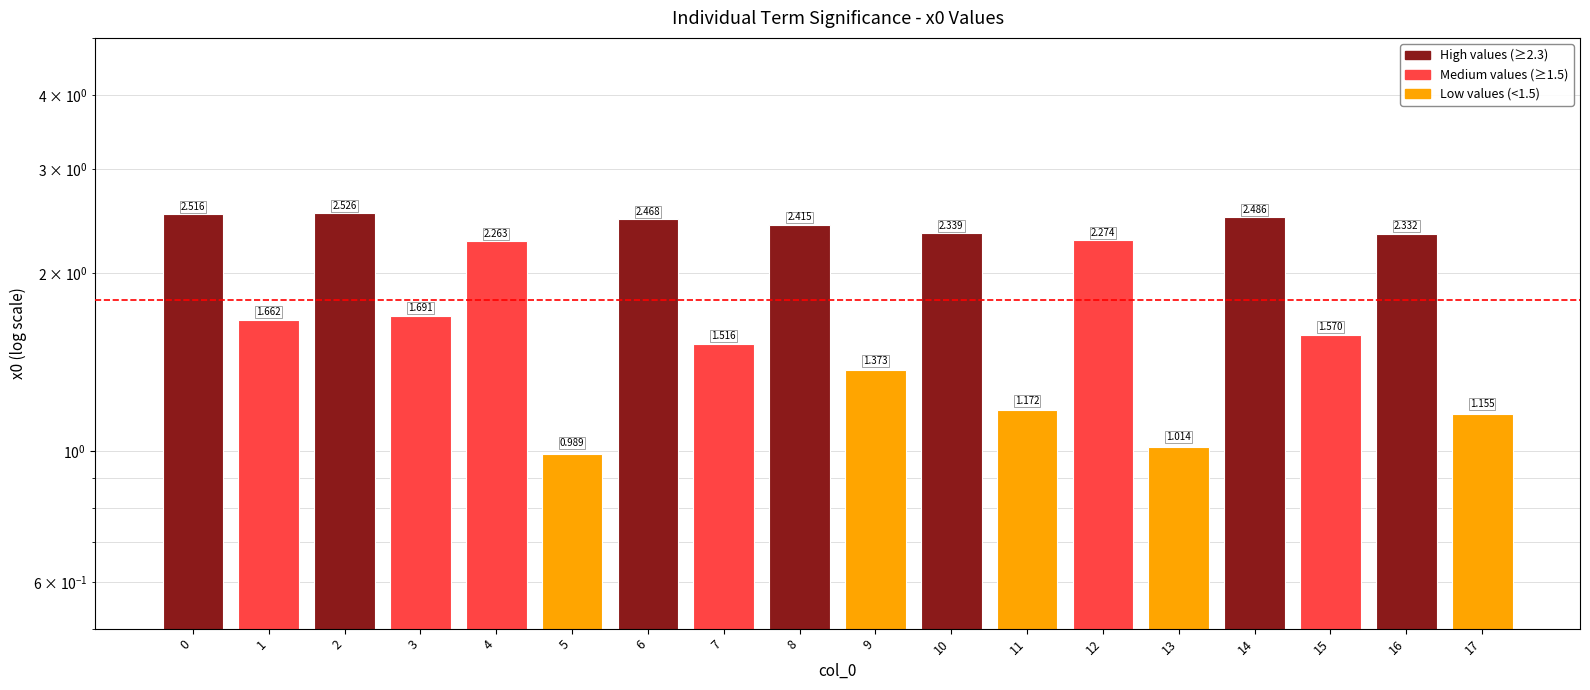

Which category has the highest value across all series?

2